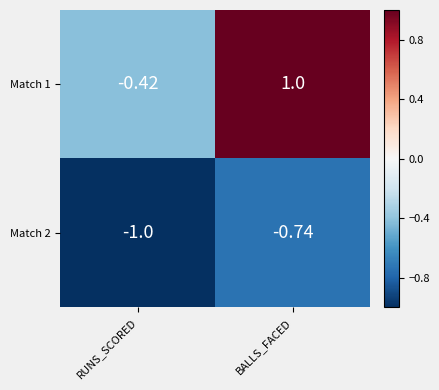

Which series has the widest spread of values?

Match 1